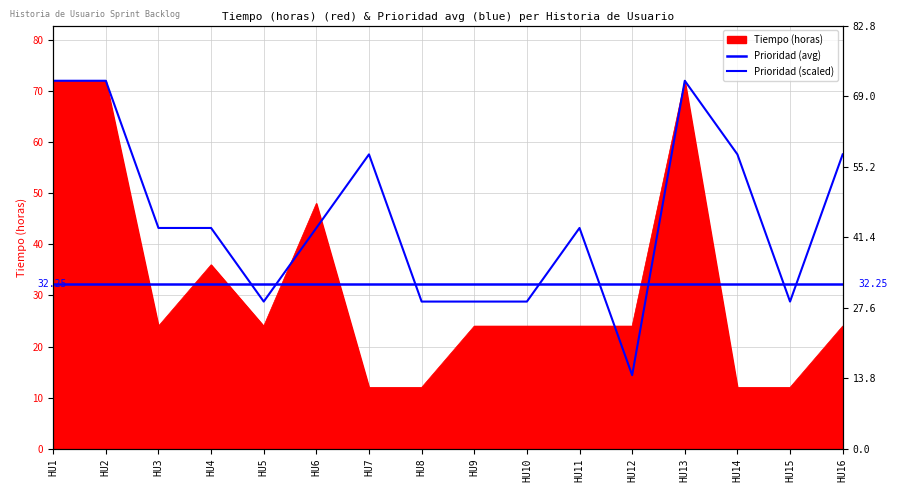

How many data points does each series have?

16